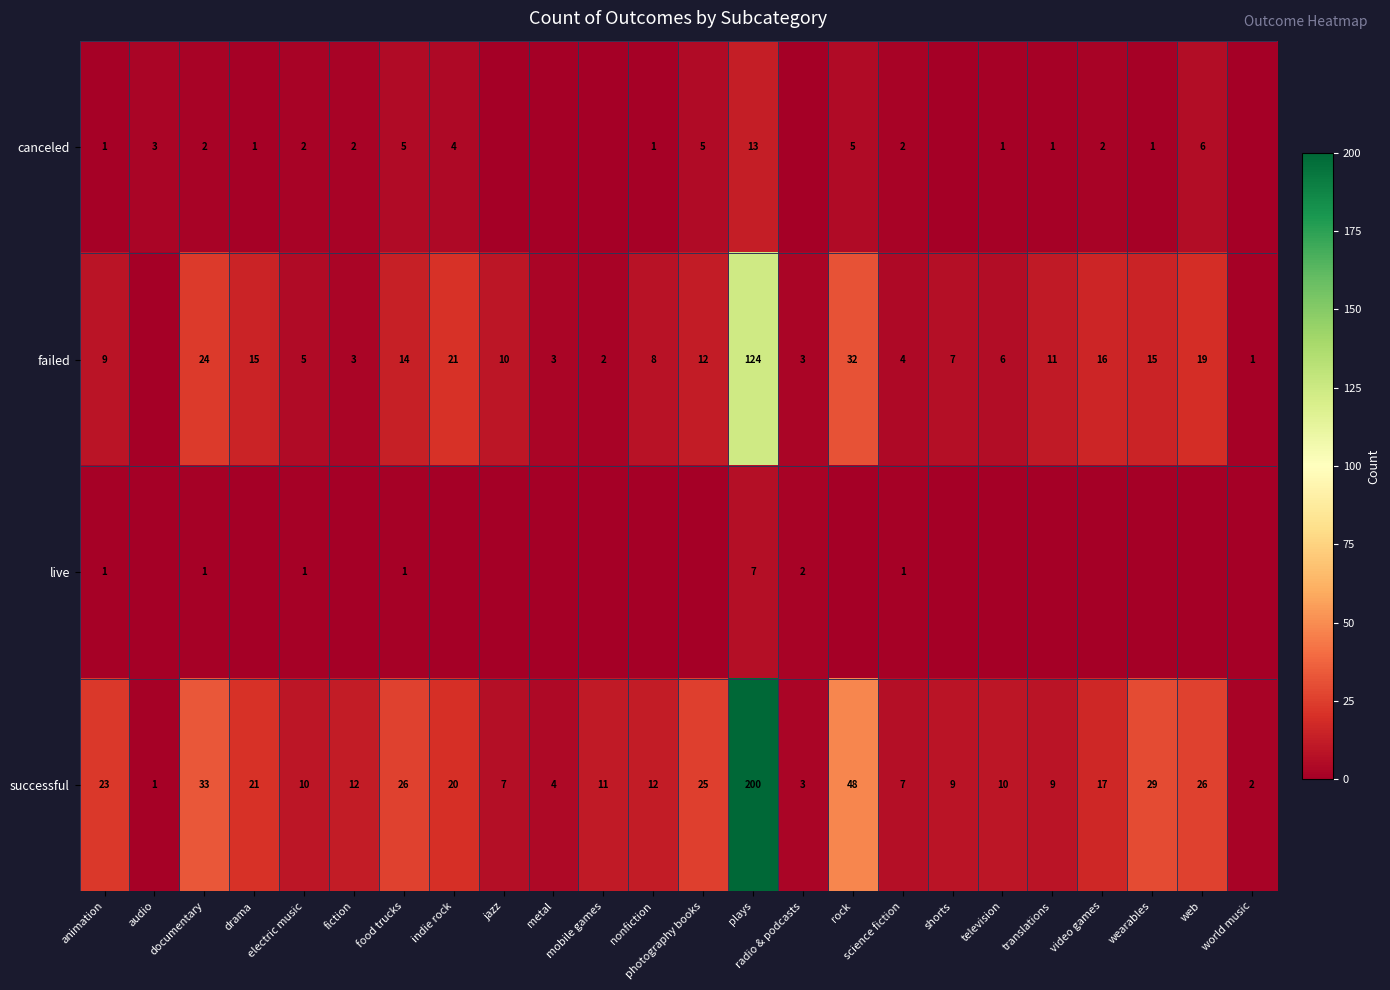

What is the total value across all series at nonfiction?

21